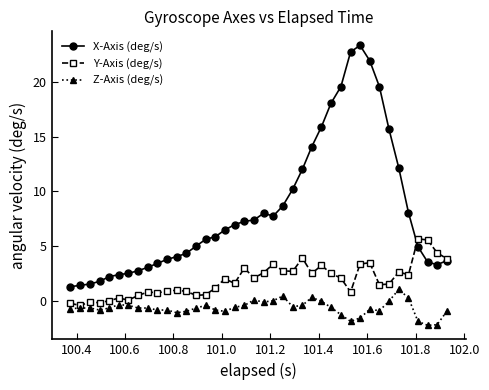

List the series in order of their overall mean, lowest first.

Z-Axis (deg/s), Y-Axis (deg/s), X-Axis (deg/s)